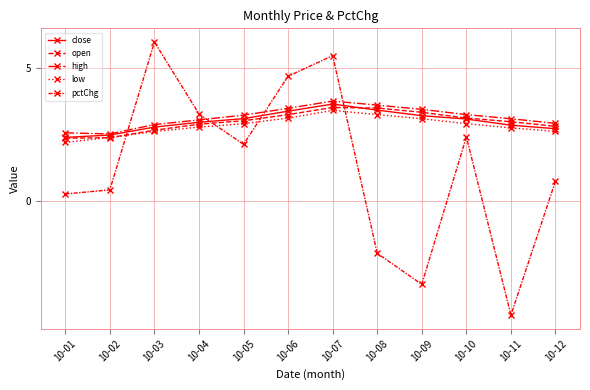

How many lines are shown in the chart?

5